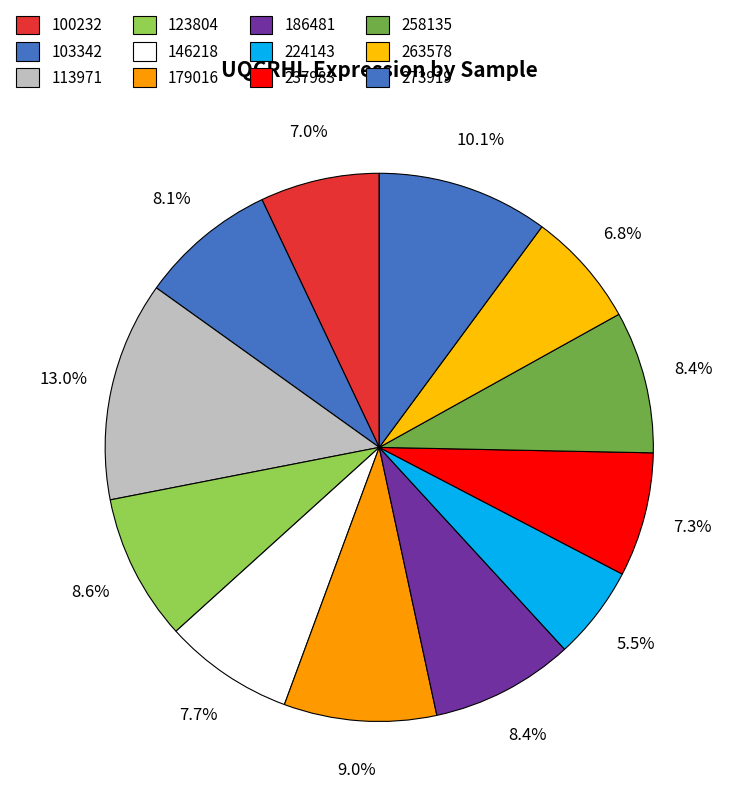

Count the number of slices in the pie.

12